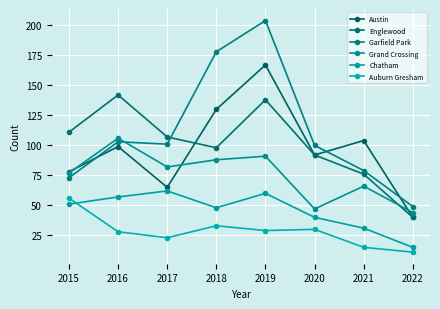

How many times do Garfield Park and Englewood cross each other?

1